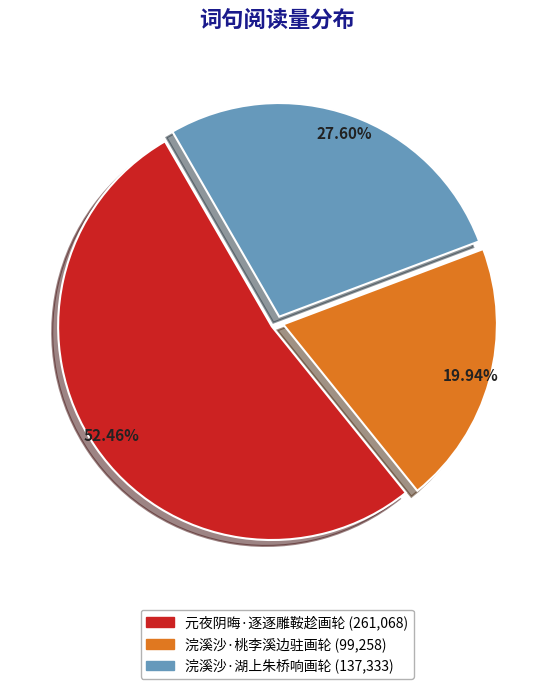

True or false: 浣溪沙·湖上朱桥响画轮 accounts for 34% of the total.

False